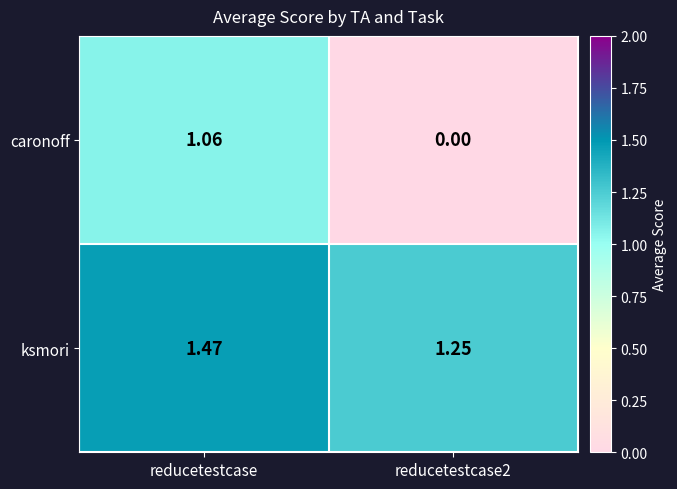

Rank the series by their maximum value, from lowest to highest.

caronoff, ksmori